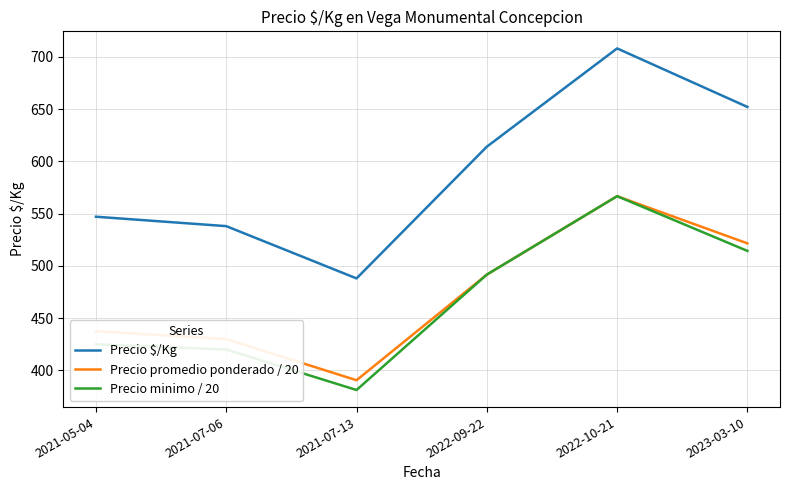

Count the number of data series in this chart.

3